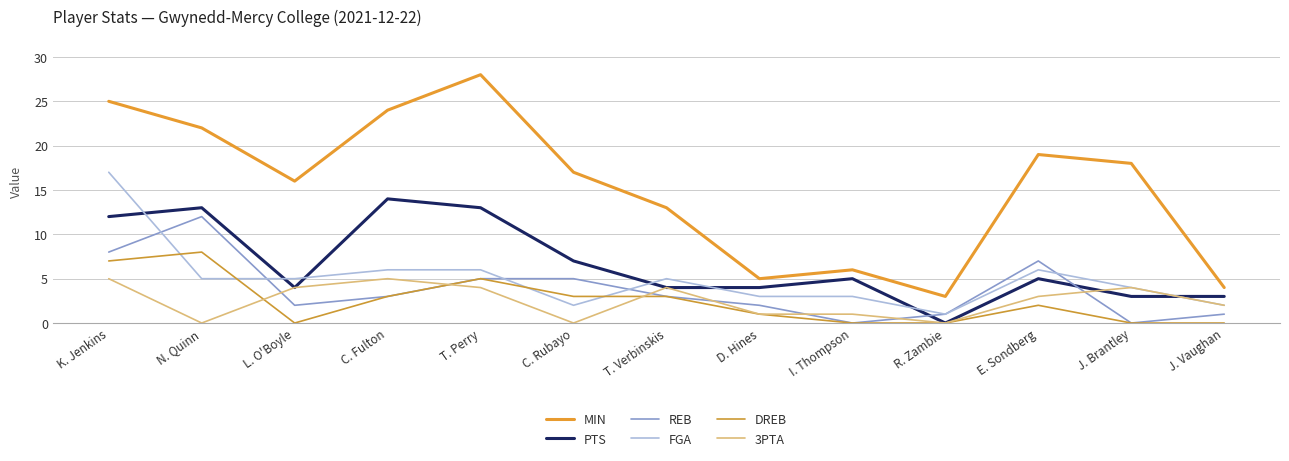

What is the total value across all series at J. Vaughan?

12